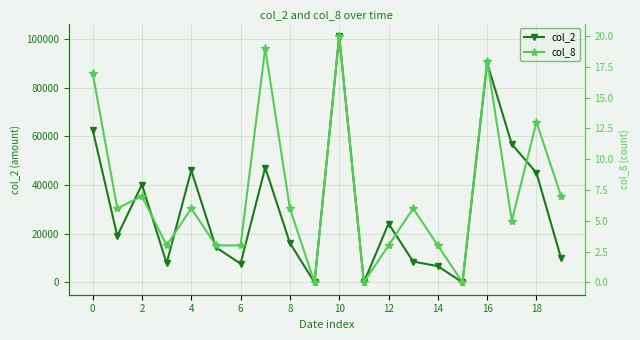

Between 4 and 19, which is larger?

4